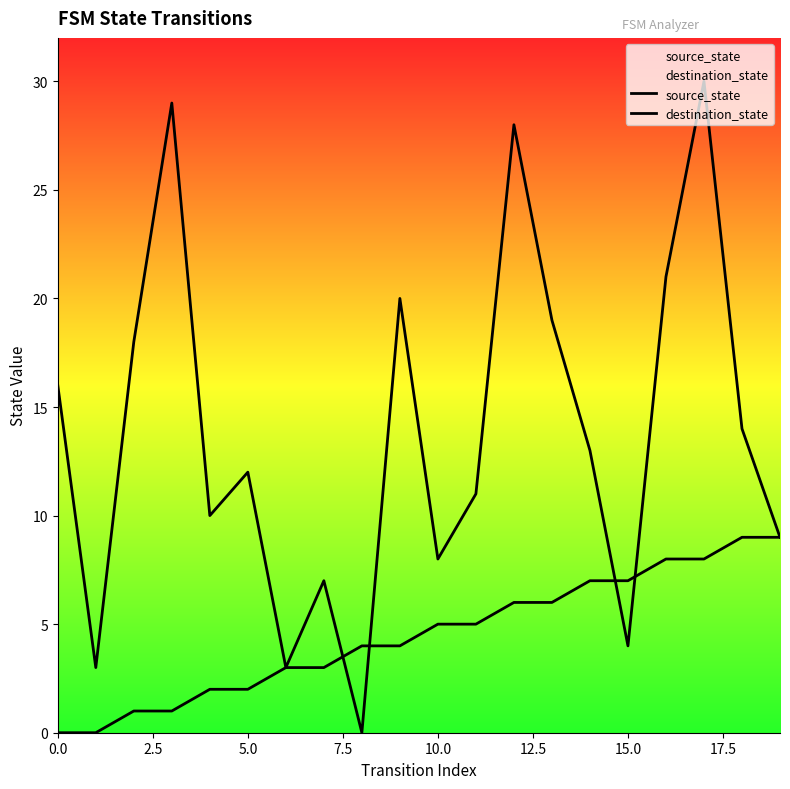

Which series ends up on top after the final intersection of destination_state and source_state?

destination_state